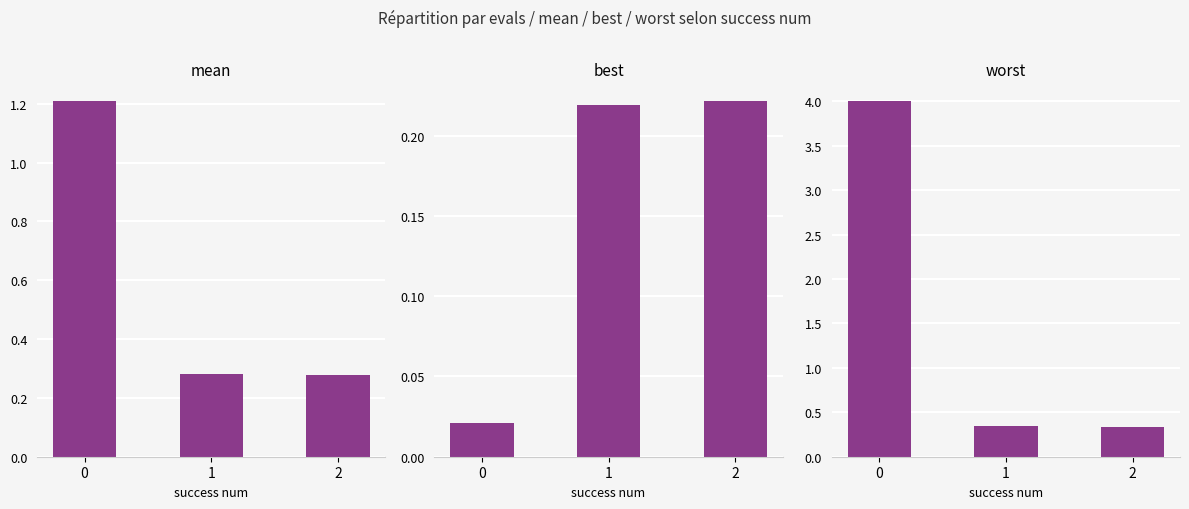

What is the value of the mean bar at the 1st from the left?

1.2